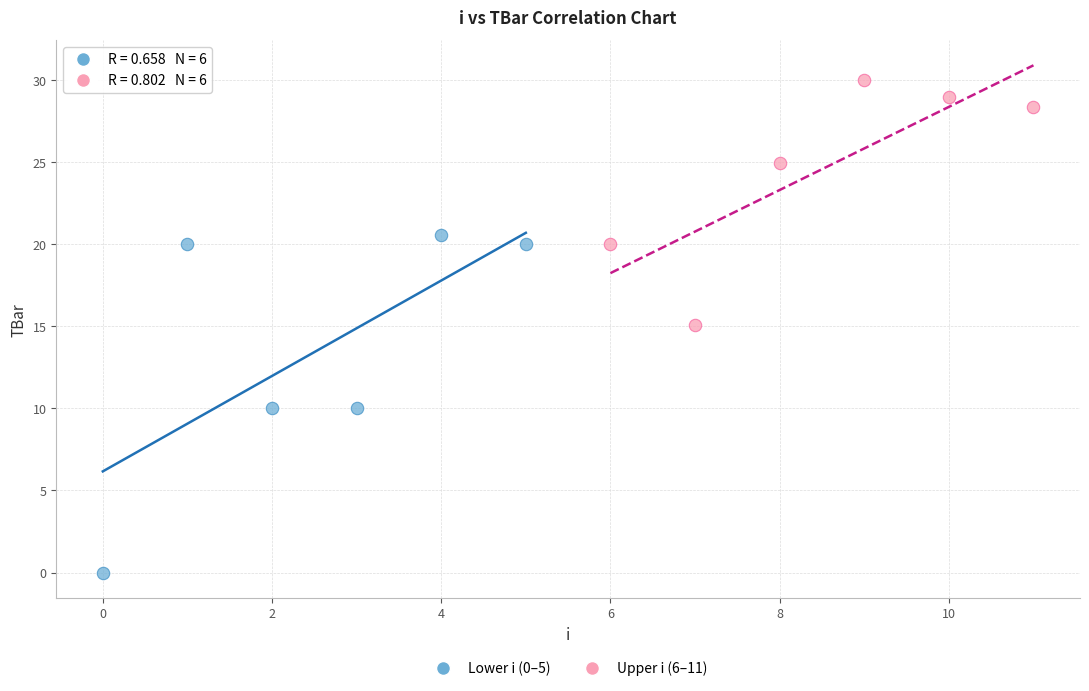

Which series reaches the maximum Y coordinate?

Upper i (6–11)